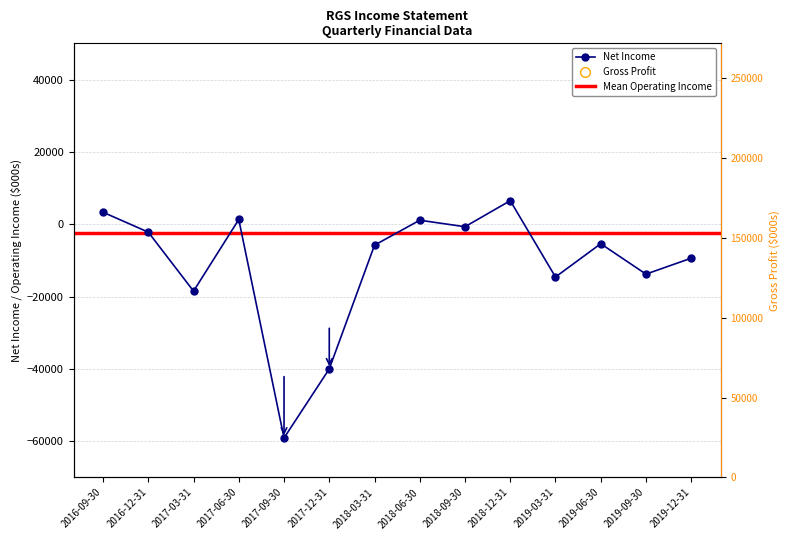

Which series contains the highest Y value?

Gross Profit